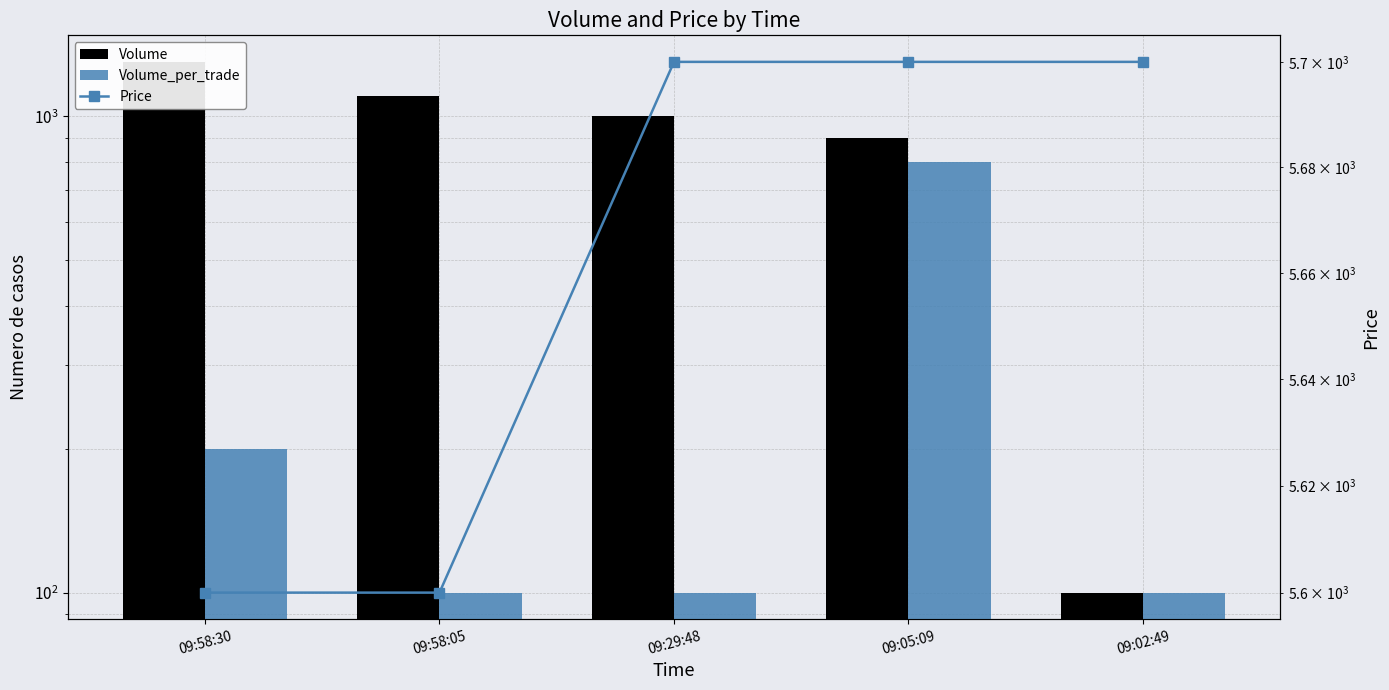

What is the label of the 3rd bar from the right?

09:29:48